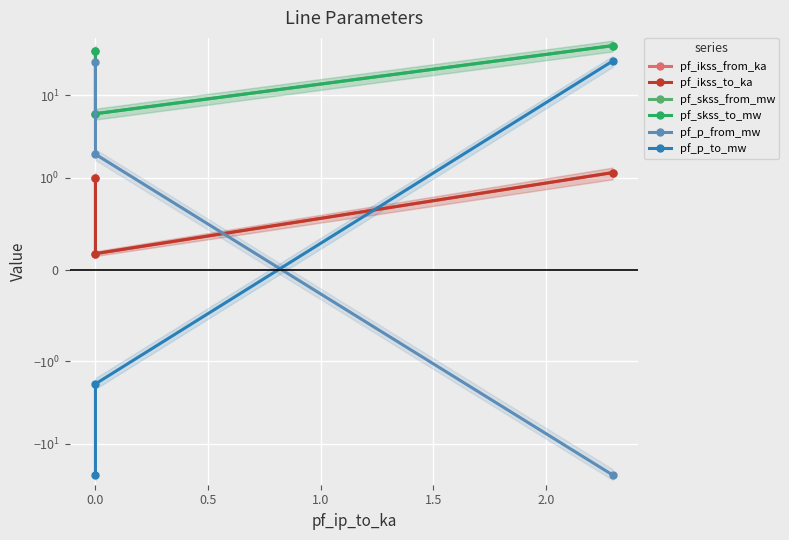

How many data points does each series have?

3